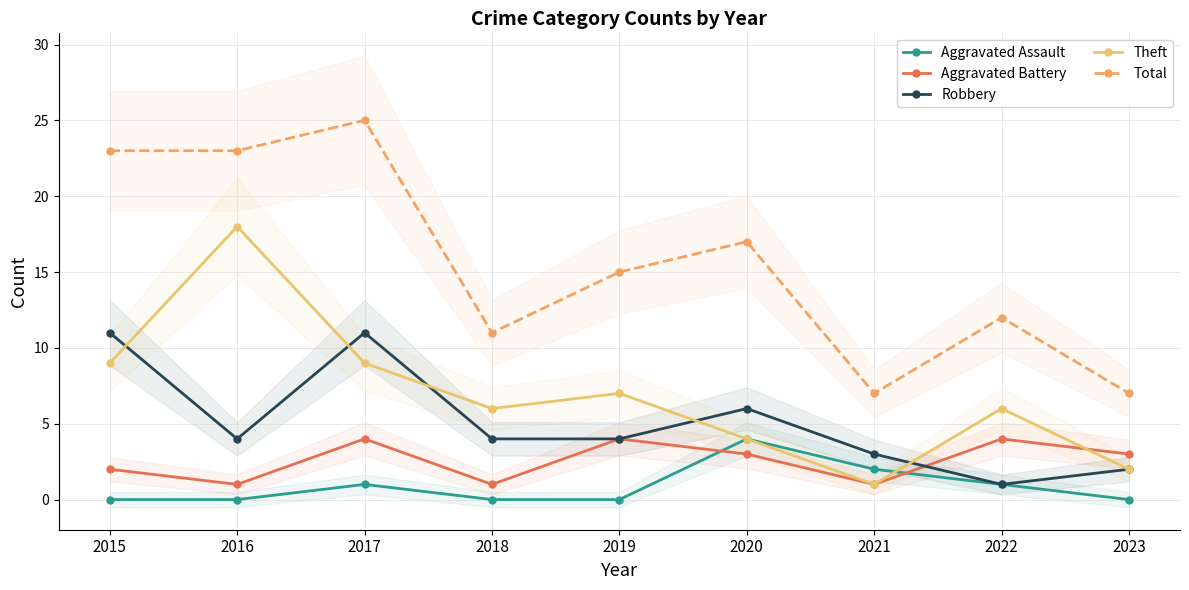

How many Robbery values are between 3 and 6?

5